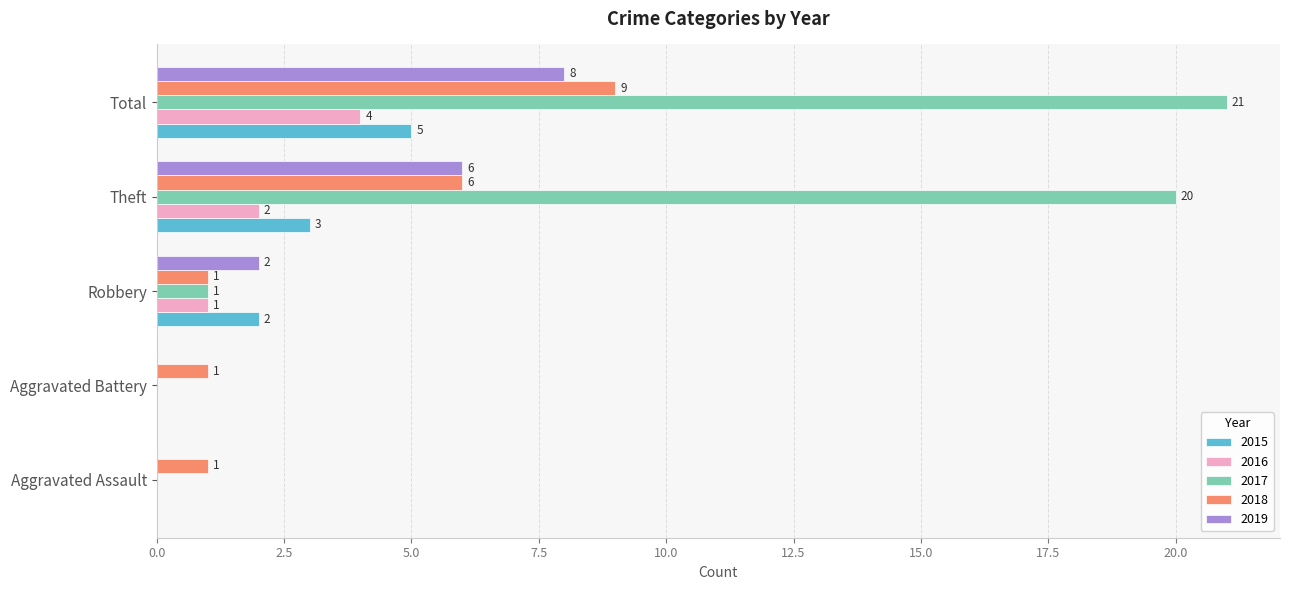

What are all the series names shown in the legend?

2015, 2016, 2017, 2018, 2019